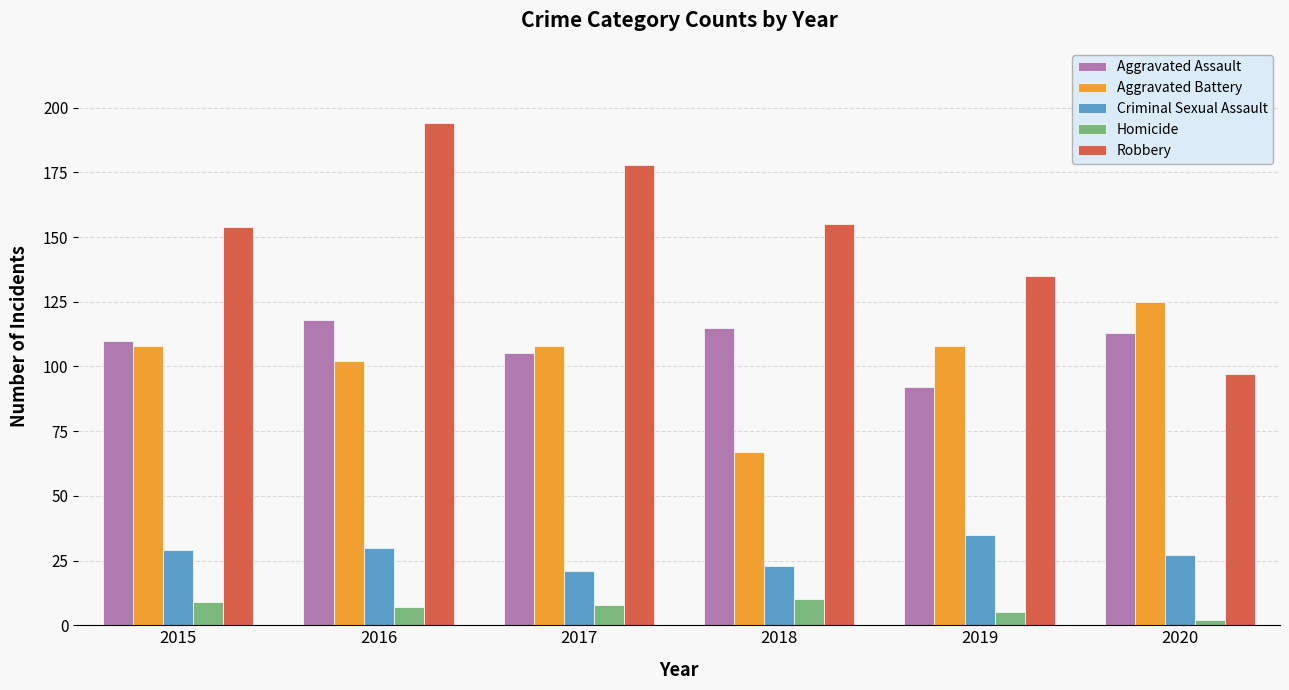

Which series has the largest total across all categories?

Robbery